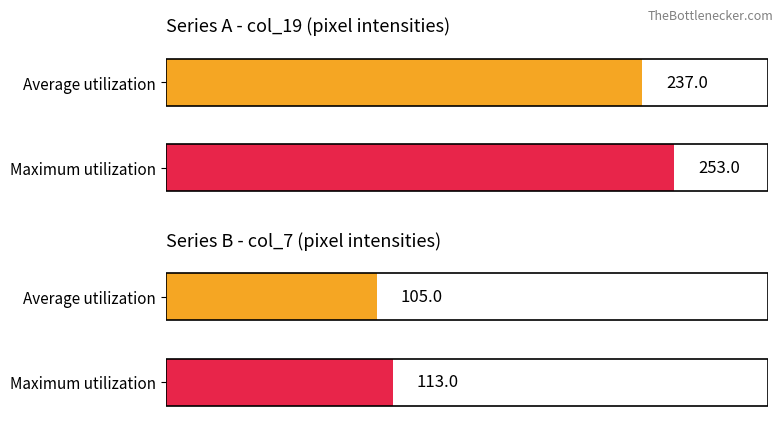

The value of col_19 at 11 is 253. True or false?

True